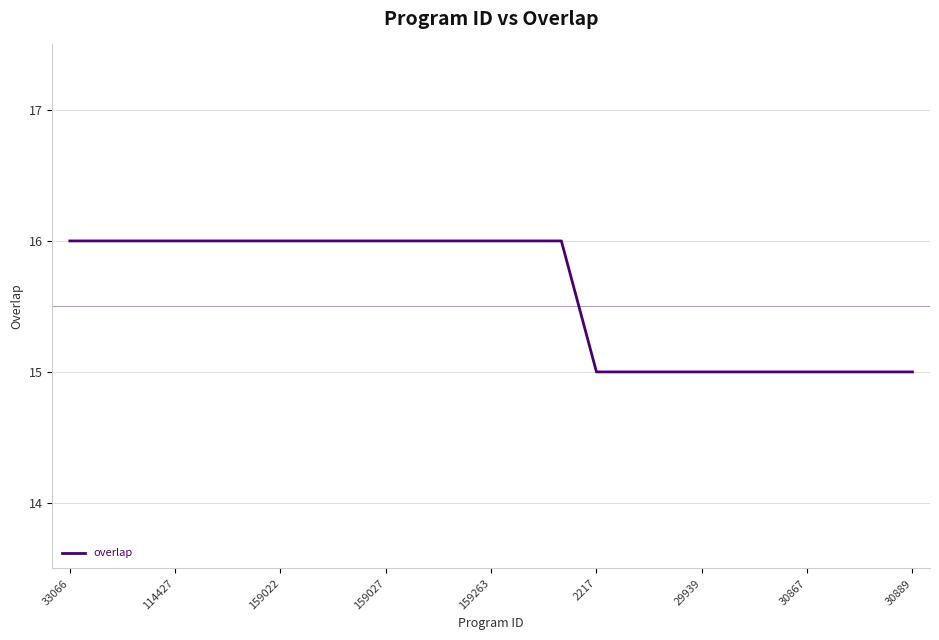

What is the minimum value shown in the chart?

15